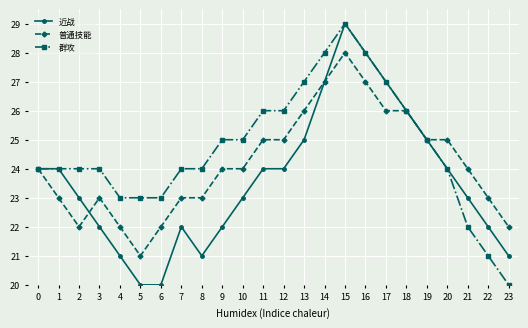

Where is the first local minimum for 普通技能?

2